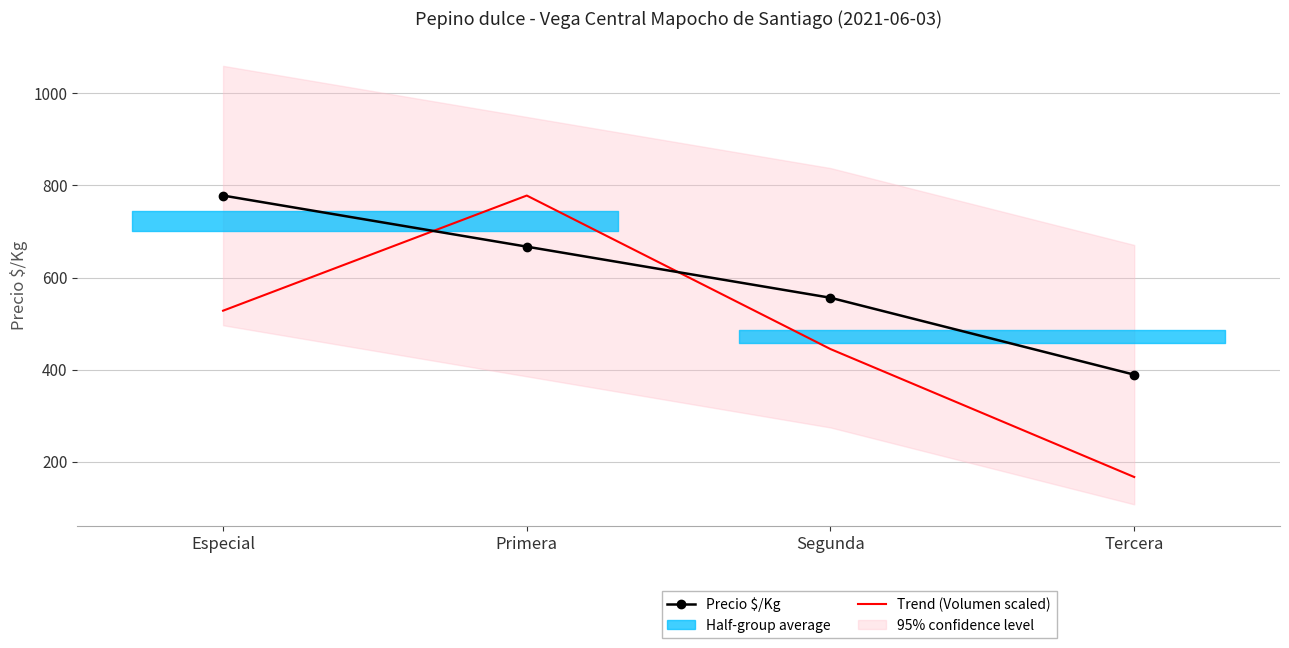

What is the average value of the Trend (Volumen scaled) series?

479.3